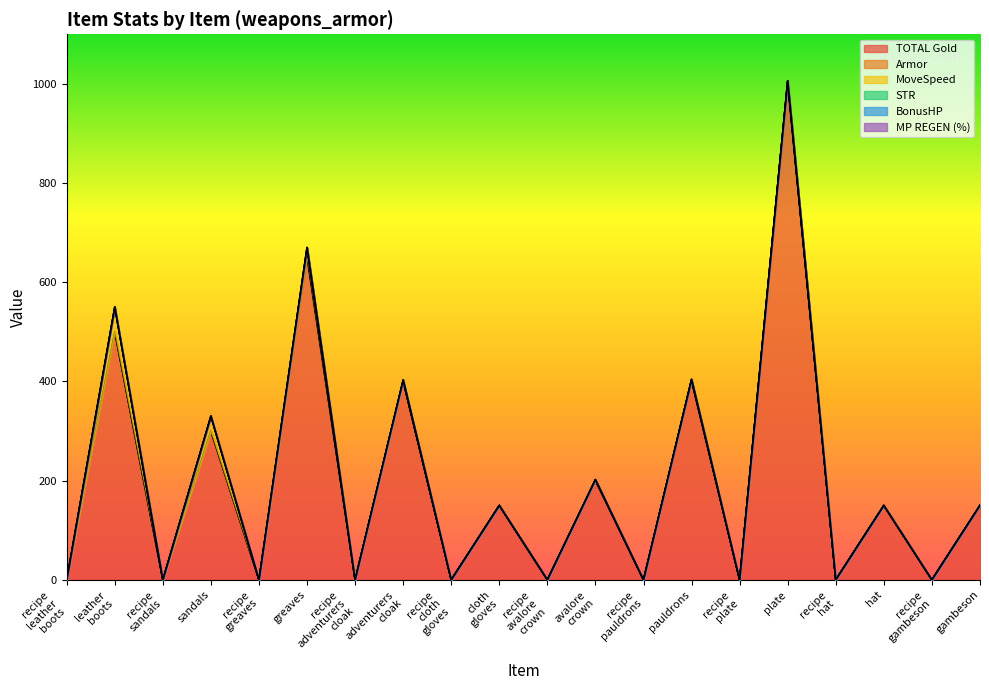

Which category has the lowest value in the MoveSpeed series?

item_recipe_leather_boots